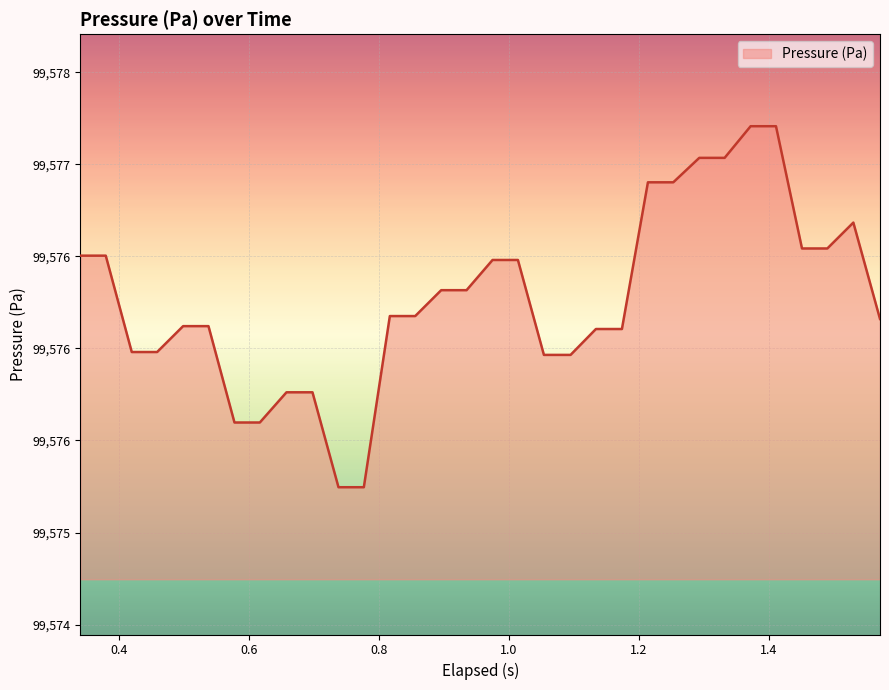

Reading right to left, extract all data points from this chart.

99576.2	99576.7	99576.5	99576.5	99577.2	99577.2	99577.0	99577.0	99576.9	99576.9	99576.1	99576.1	99576.0	99576.0	99576.5	99576.5	99576.3	99576.3	99576.2	99576.2	99575.2	99575.2	99575.8	99575.8	99575.6	99575.6	99576.1	99576.1	99576.0	99576.0	99576.5	99576.5